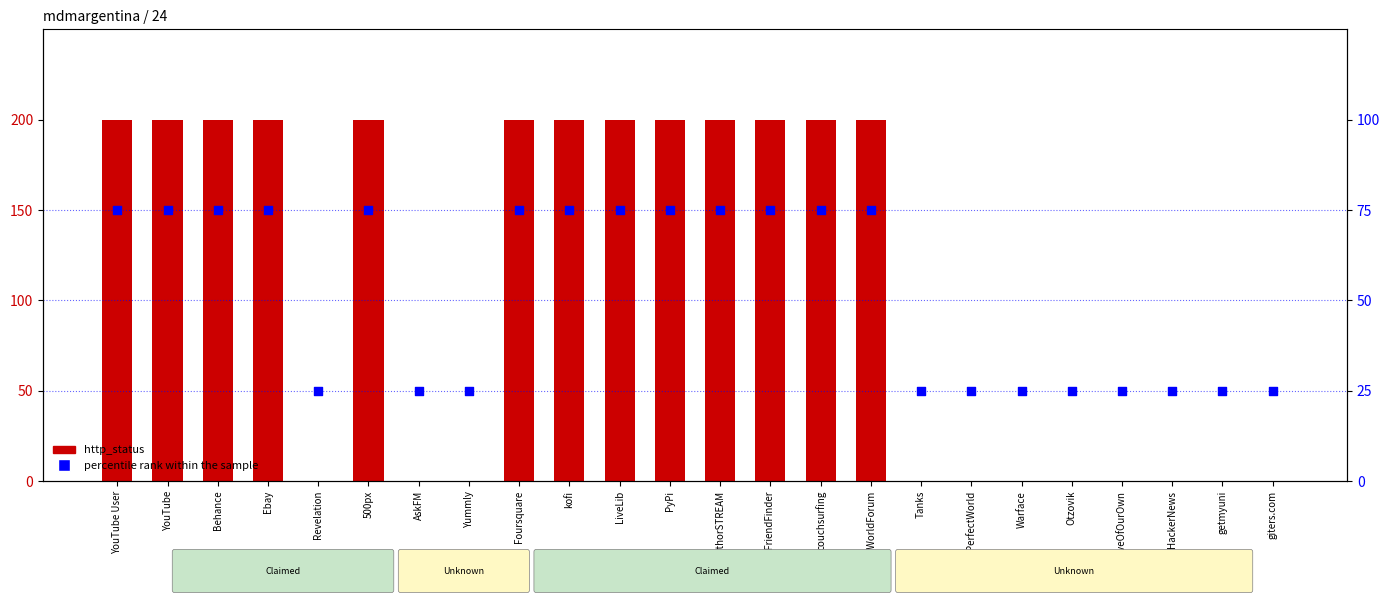

Which series reaches the minimum Y coordinate?

http_status